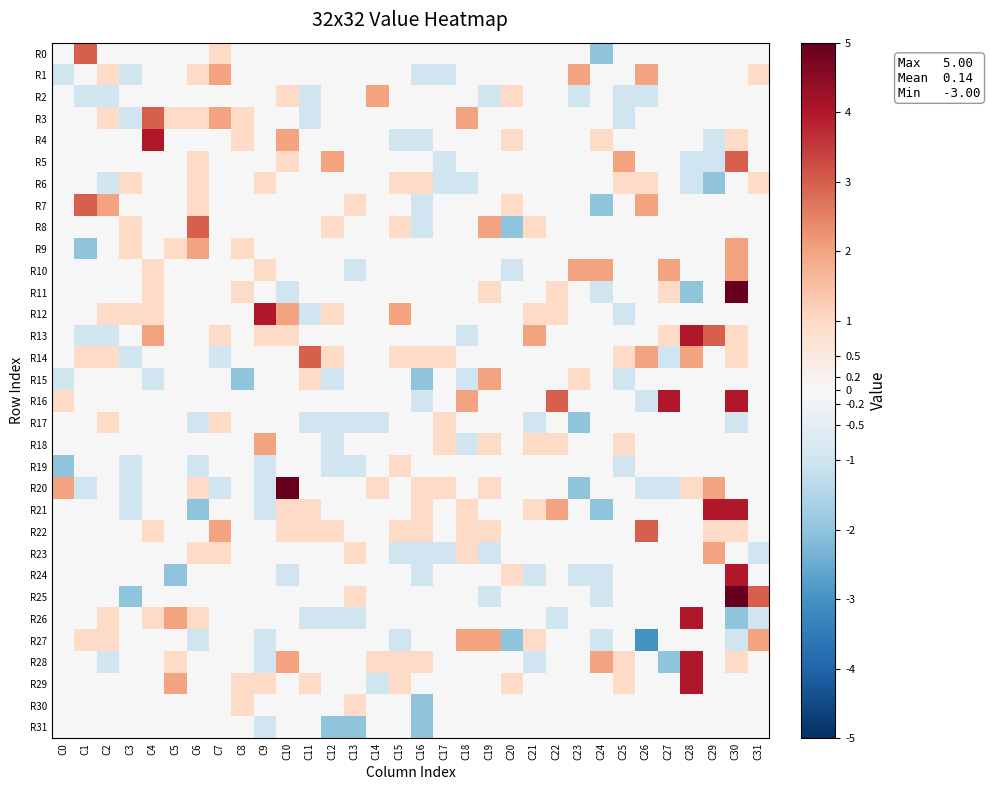

Count the number of data series in this chart.

32